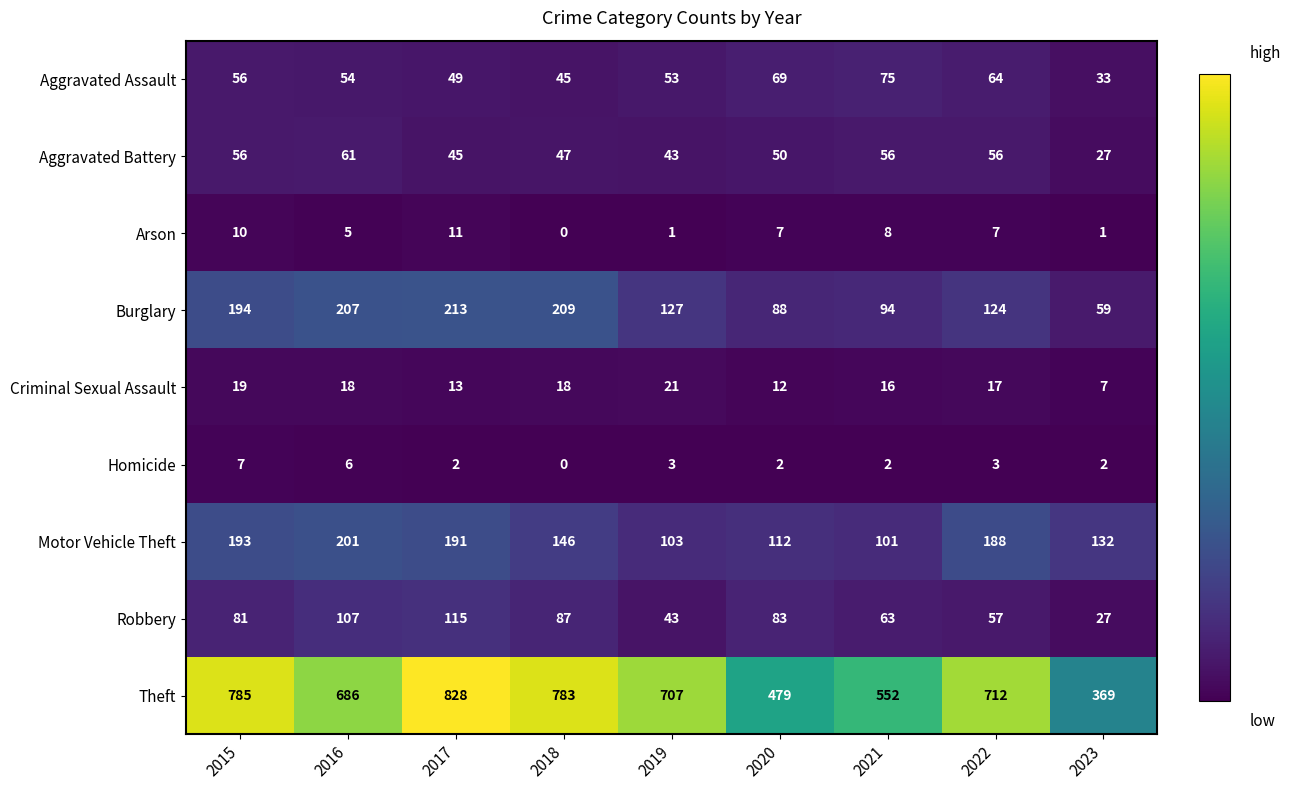

What is the difference between the Burglary values at 2021 and 2018?

115